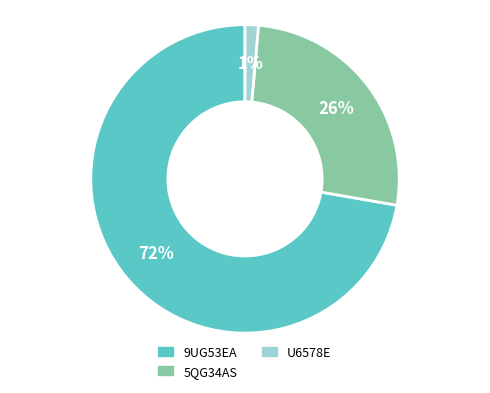

Count the number of slices in the pie.

3